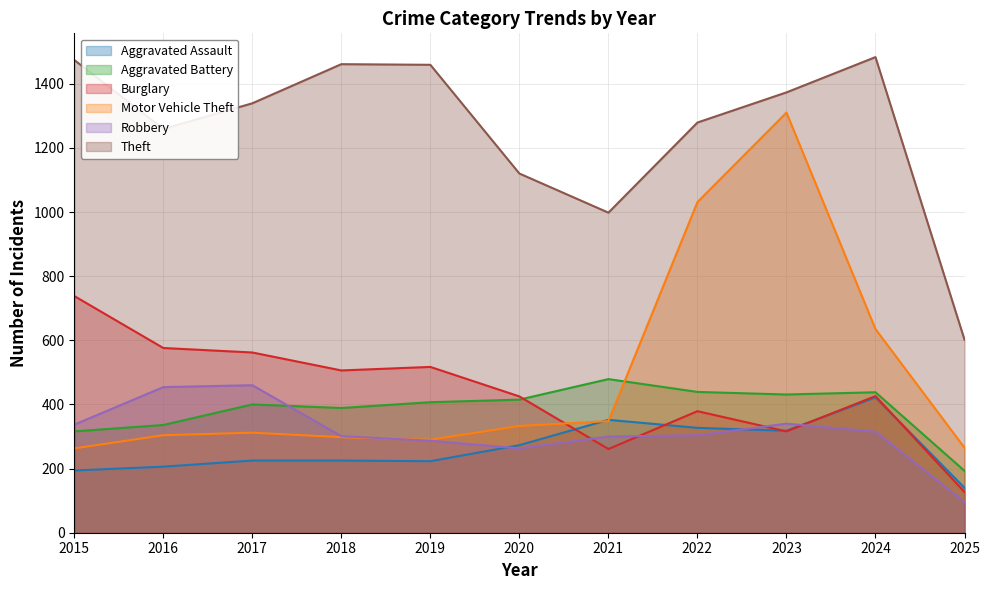

How many values in the Motor Vehicle Theft series are below 312?

5